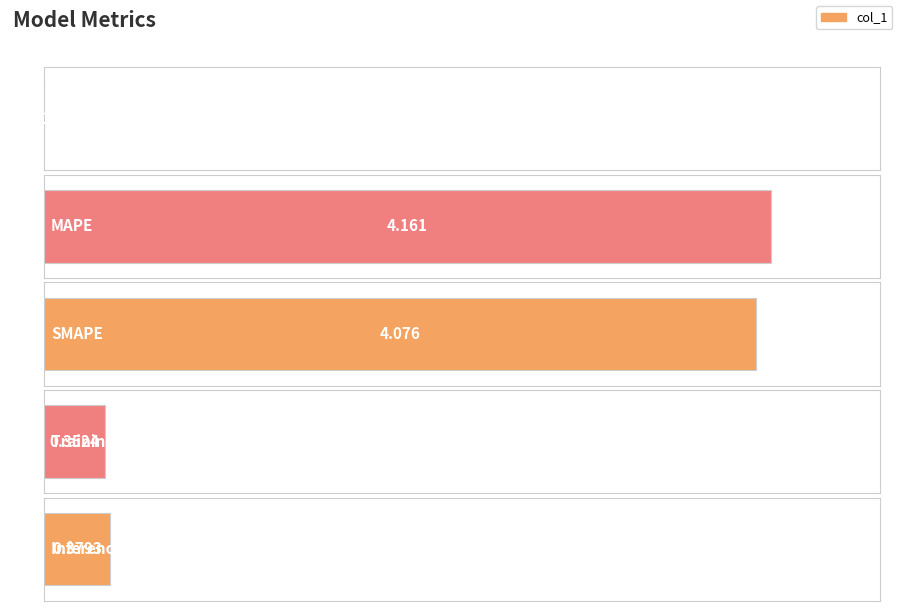

List the labels in order of value, smallest first.

MSE, Training Time, Inference Time, SMAPE, MAPE